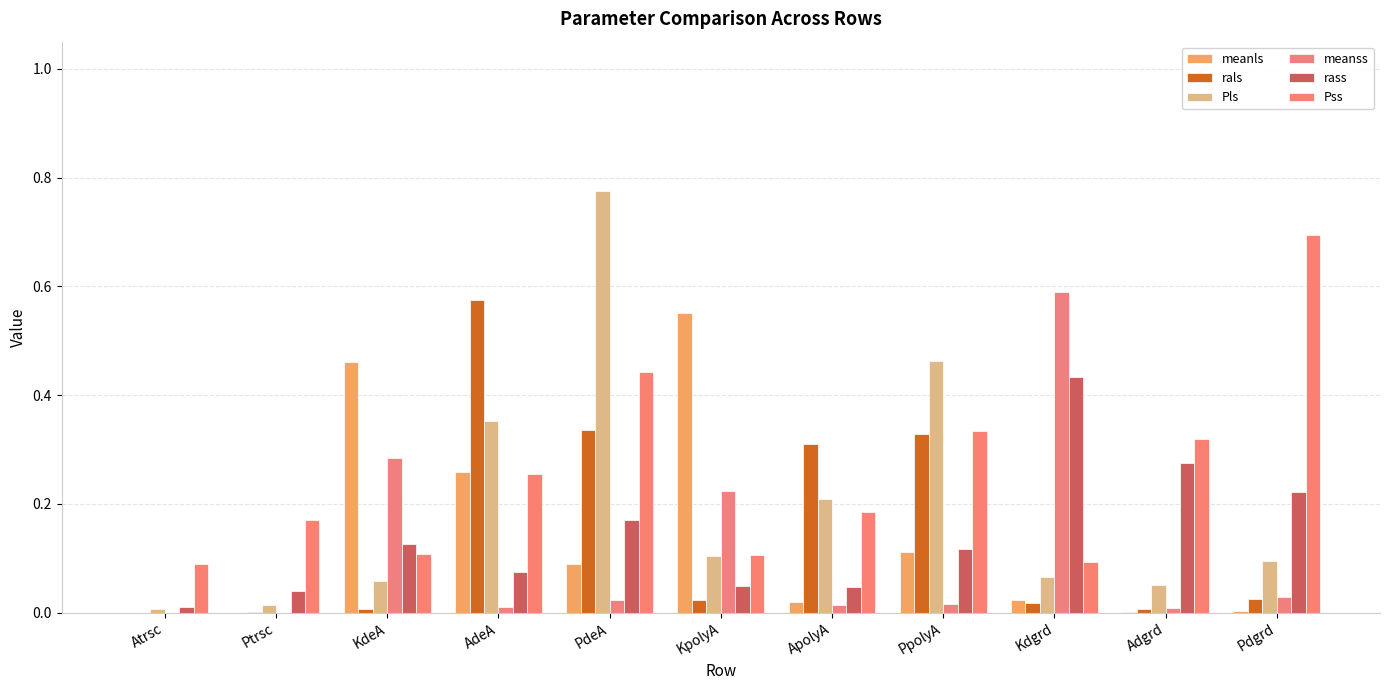

Reading left to right, what are all the values shown in this chart?

meanls: 0.0	0.0	0.5	0.3	0.1	0.6	0.0	0.1	0.0	0.0	0.0
rals: 0.0	0.0	0.0	0.6	0.3	0.0	0.3	0.3	0.0	0.0	0.0
Pls: 0.0	0.0	0.1	0.4	0.8	0.1	0.2	0.5	0.1	0.1	0.1
meanss: 0.0	0.0	0.3	0.0	0.0	0.2	0.0	0.0	0.6	0.0	0.0
rass: 0.0	0.0	0.1	0.1	0.2	0.0	0.0	0.1	0.4	0.3	0.2
Pss: 0.1	0.2	0.1	0.3	0.4	0.1	0.2	0.3	0.1	0.3	0.7